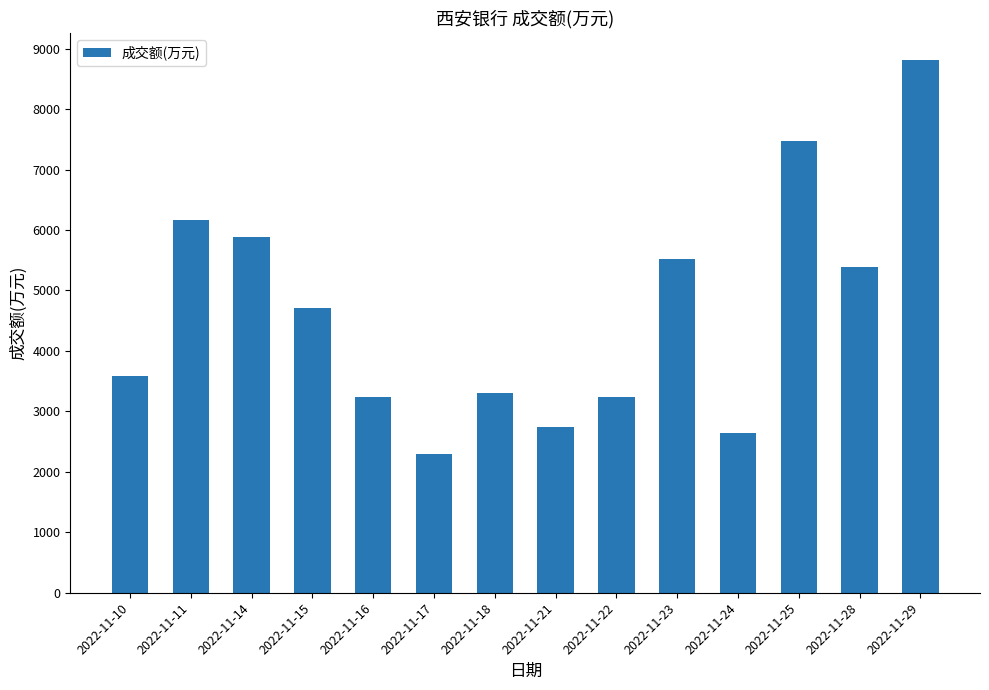

What is the greatest value displayed?

8818